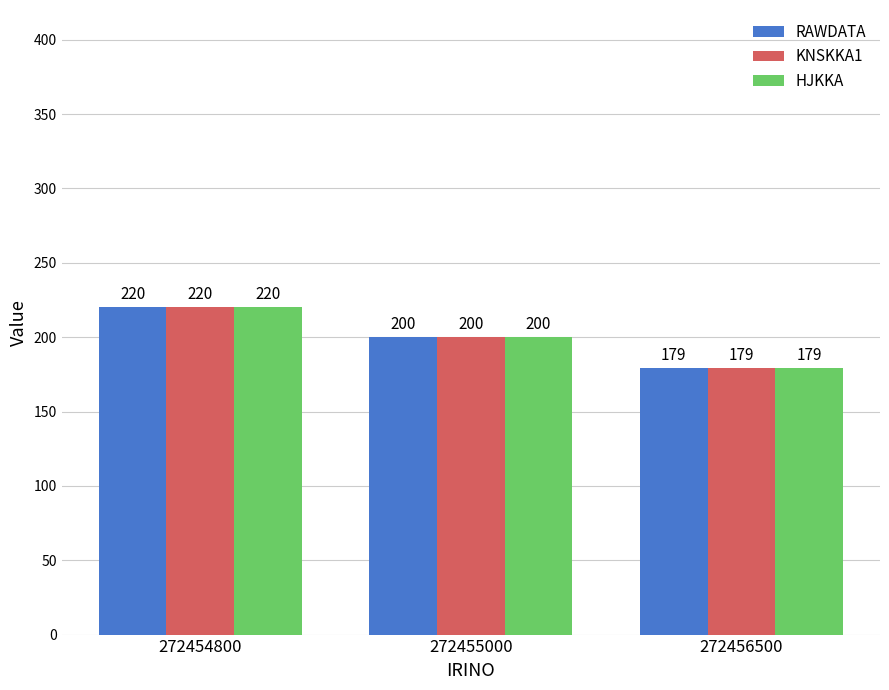

How many bars are there in each group?

3